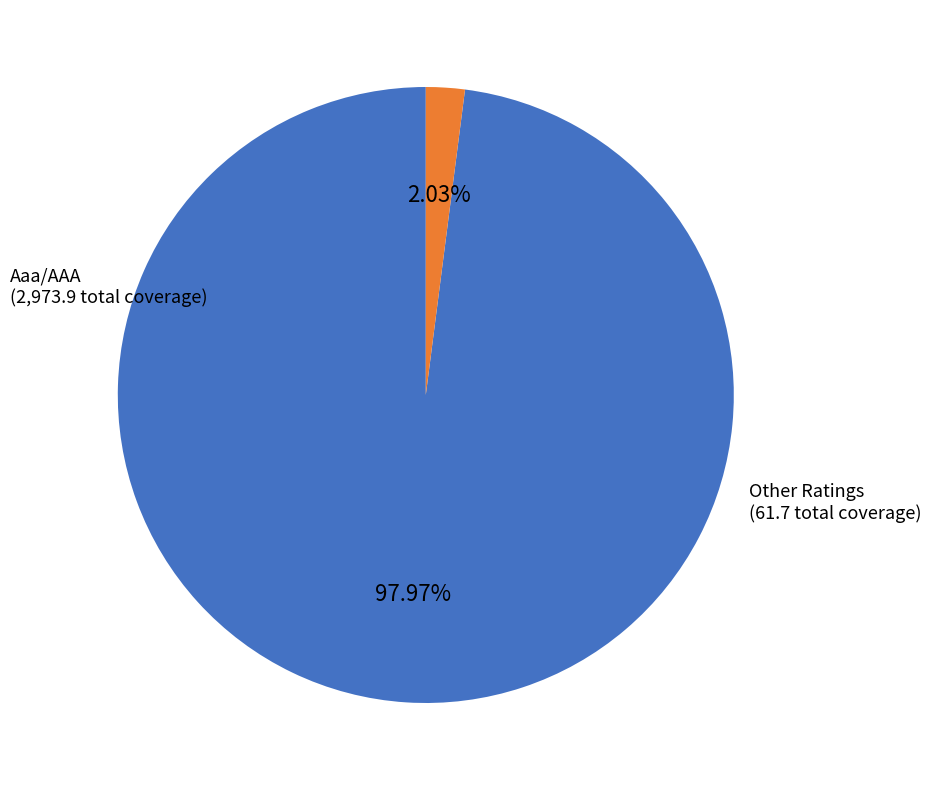

To the nearest percent, what is the difference between the largest and smallest slice percentages?

96%